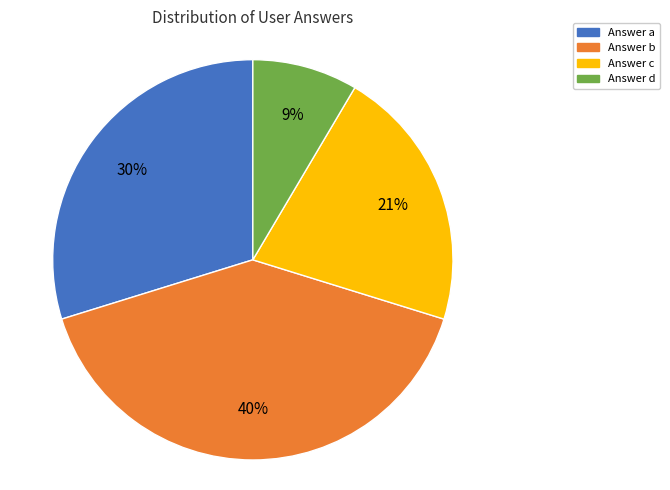

To the nearest percent, what is the average slice percentage?

25%